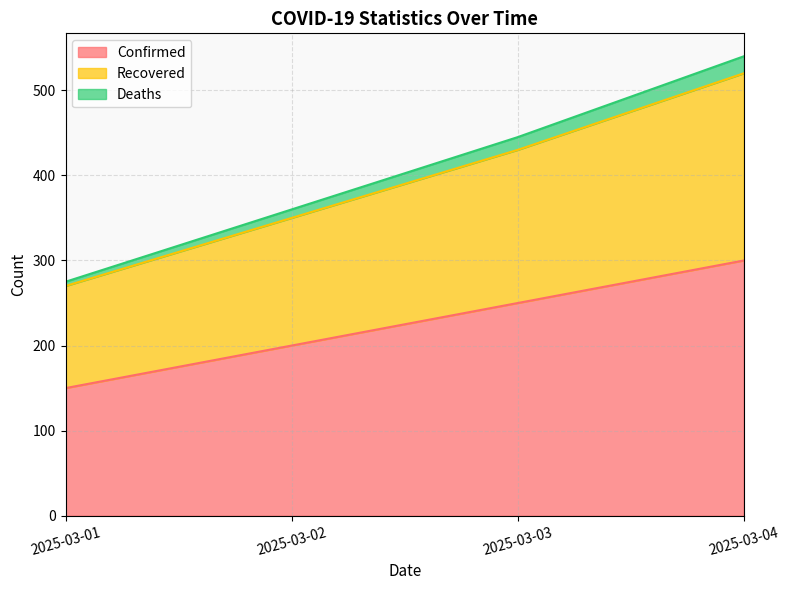

What is the approximate value of Recovered at 2025-03-01?

270